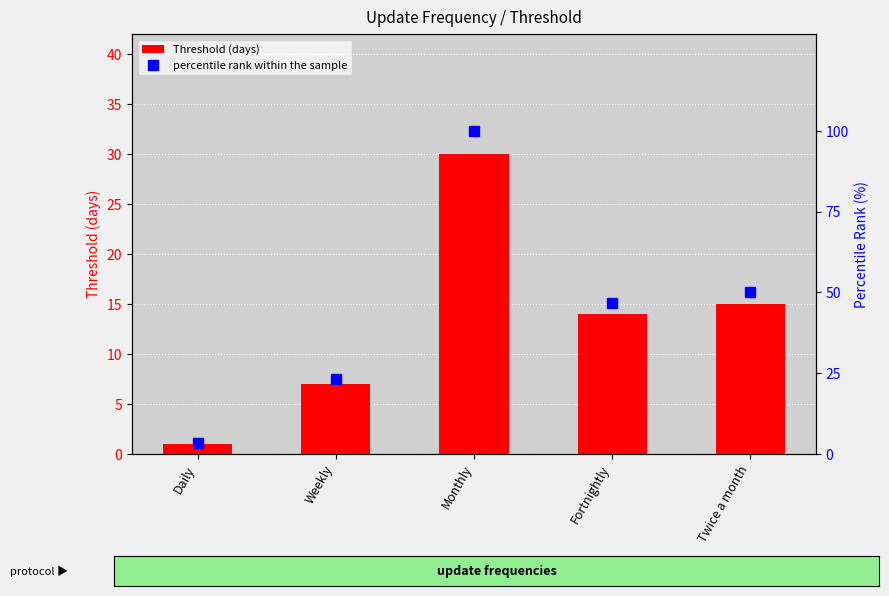

What position from the left is Daily?

1